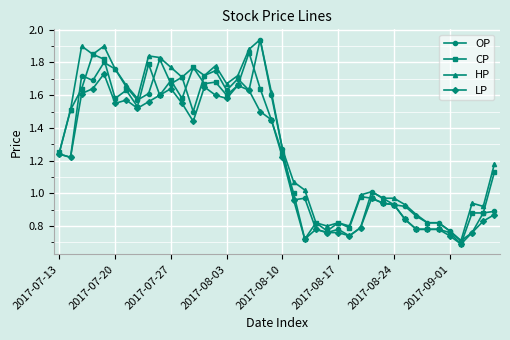

True or false: LP has more than 1 points higher than both neighbors.

True